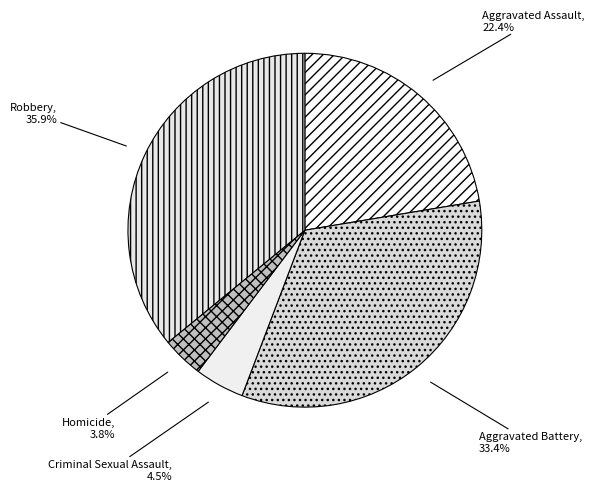

What is the smallest slice in the pie chart?

Homicide